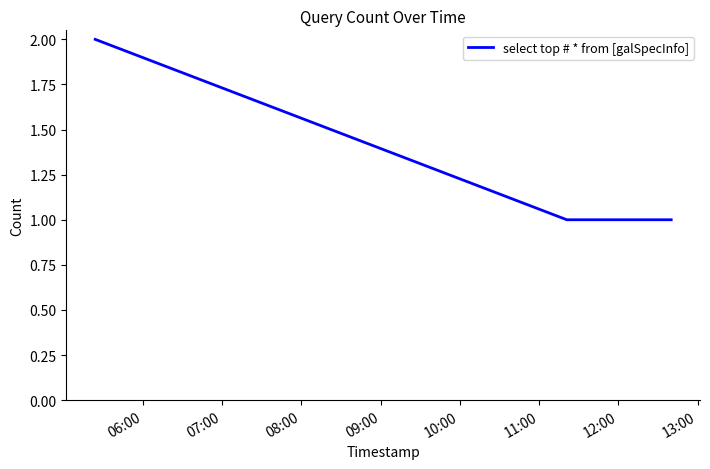

Reading left to right, transcribe all the data shown in this chart.

2	1	1	1